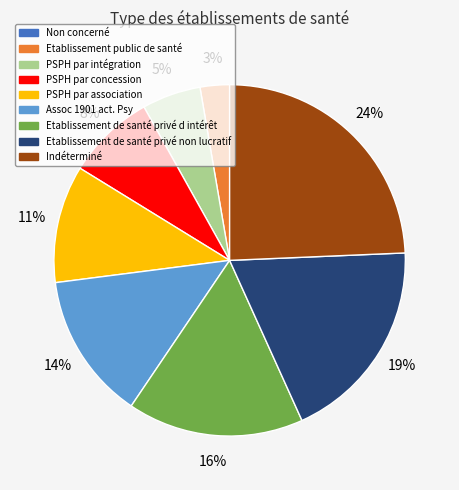

Which category has the biggest portion of the pie?

Indéterminé